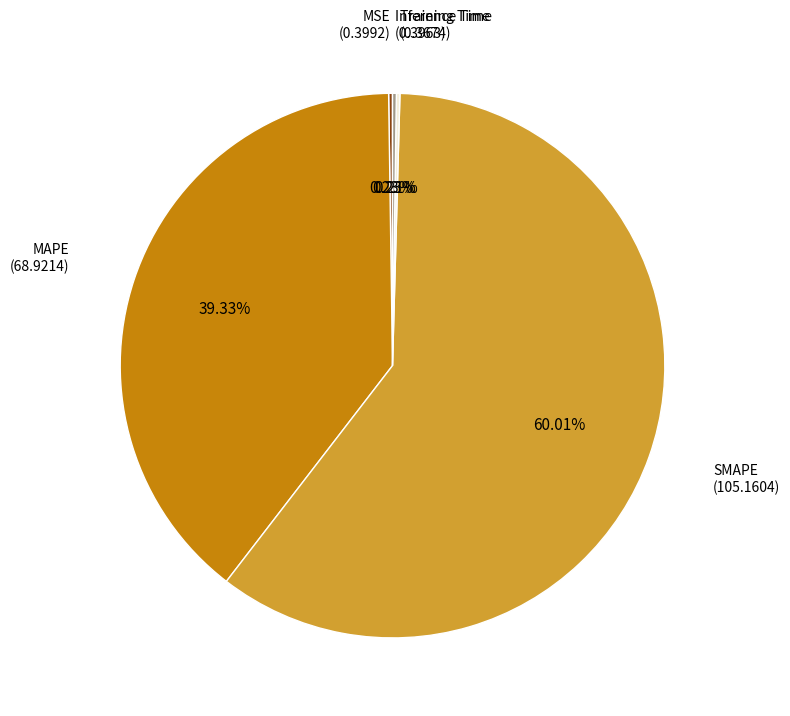

Does any single category account for the majority?

Yes